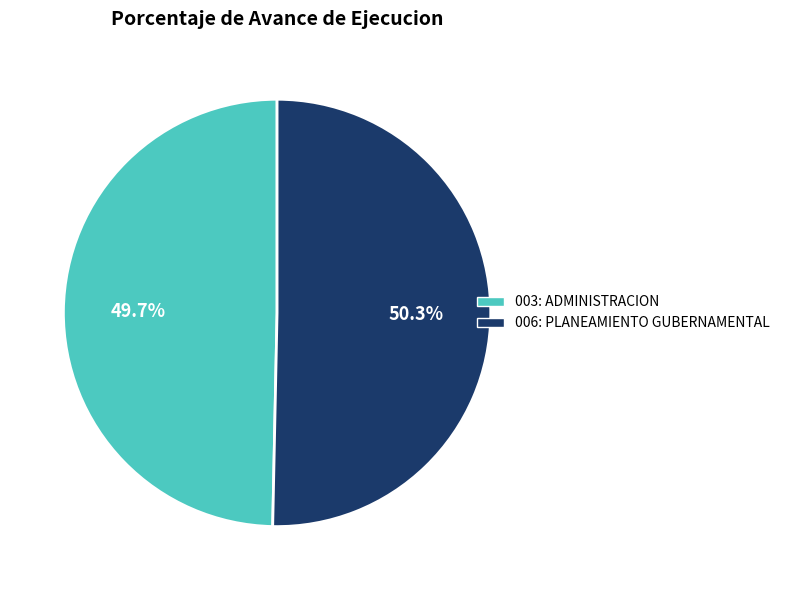

What is the smallest slice in the pie chart?

003: ADMINISTRACION